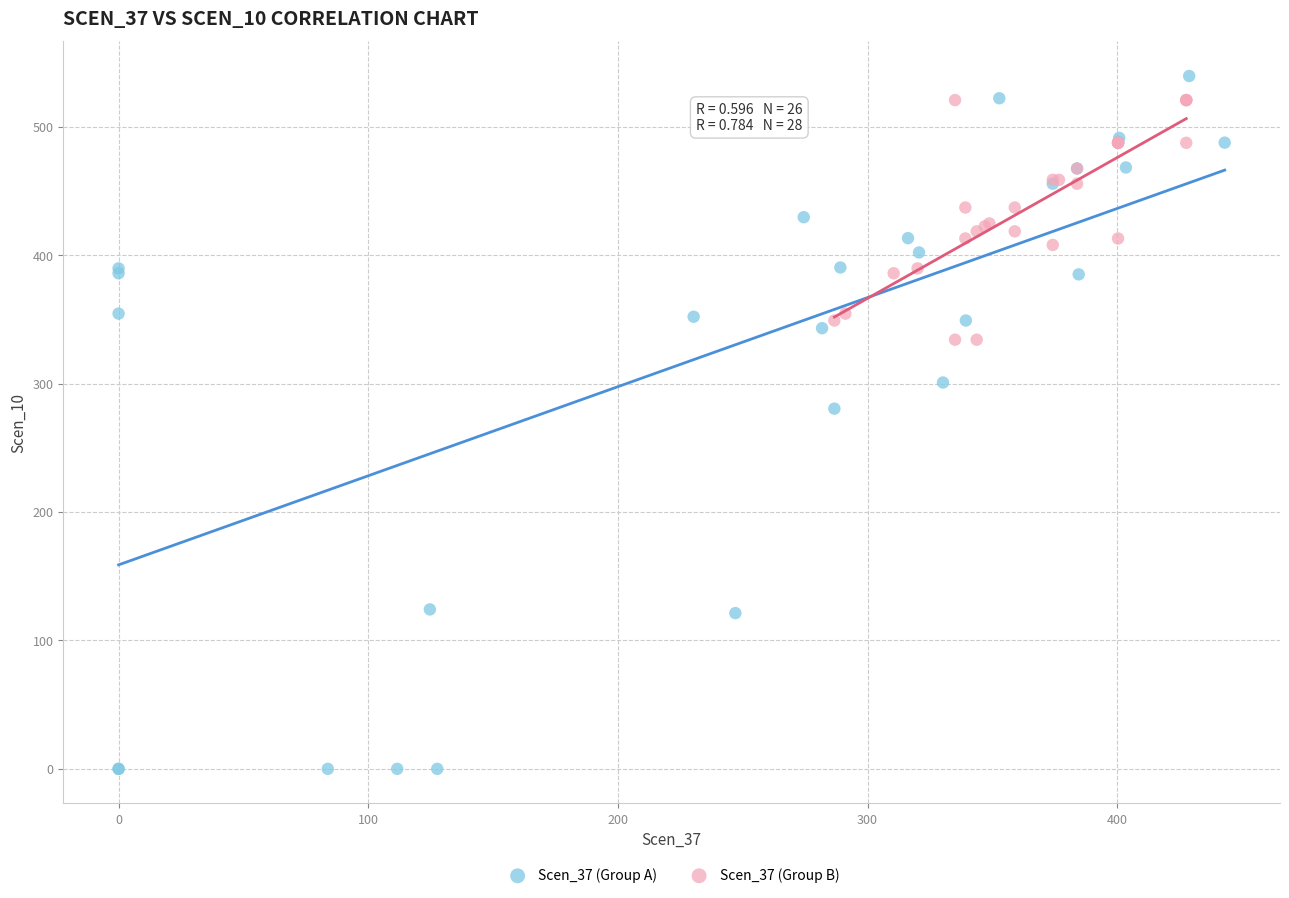

Which series reaches the minimum Y coordinate?

Scen_37 (Group A)